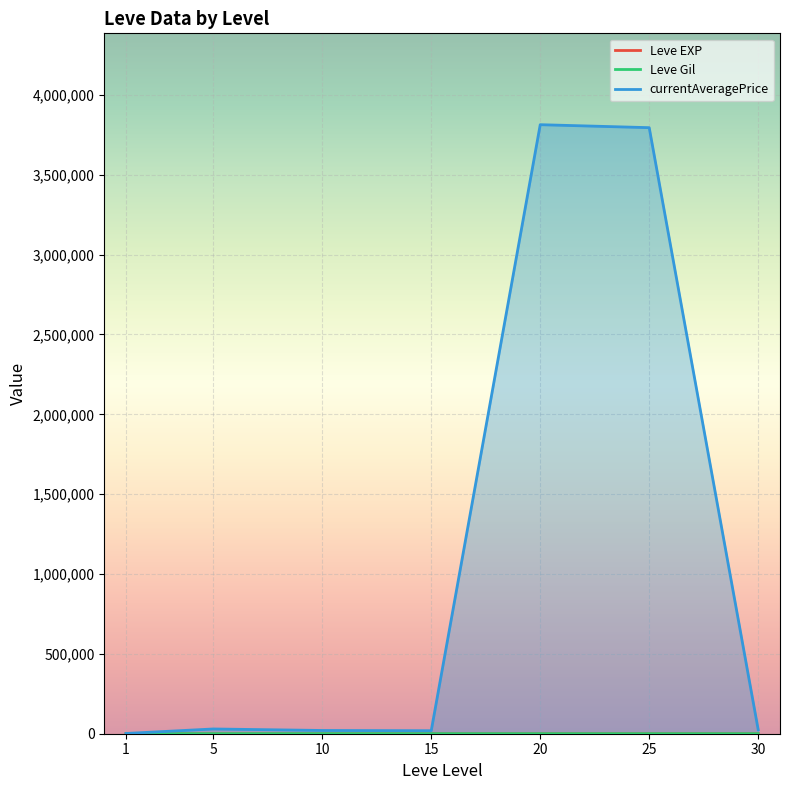

Which series has the largest range (max minus min)?

currentAveragePrice